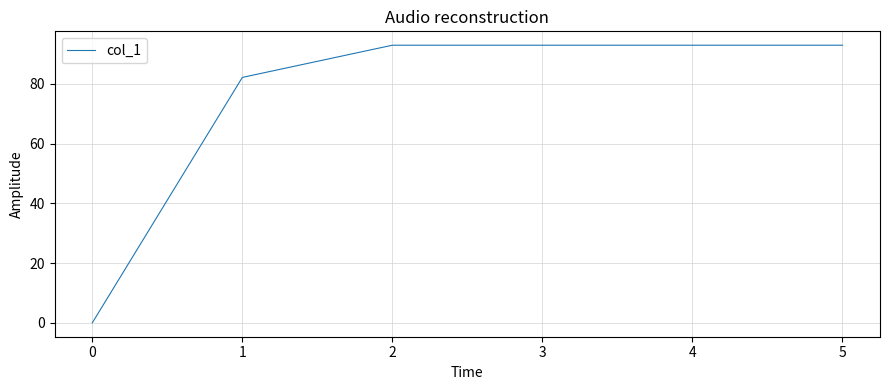

Reading left to right, transcribe all the data shown in this chart.

0.0	82.2	92.9	92.9	92.9	92.9